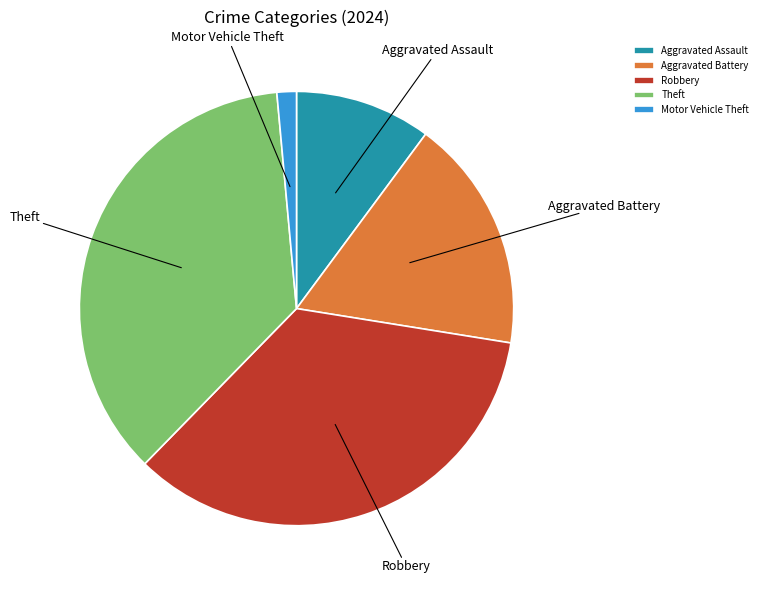

Which category has the smallest portion of the pie?

Motor Vehicle Theft